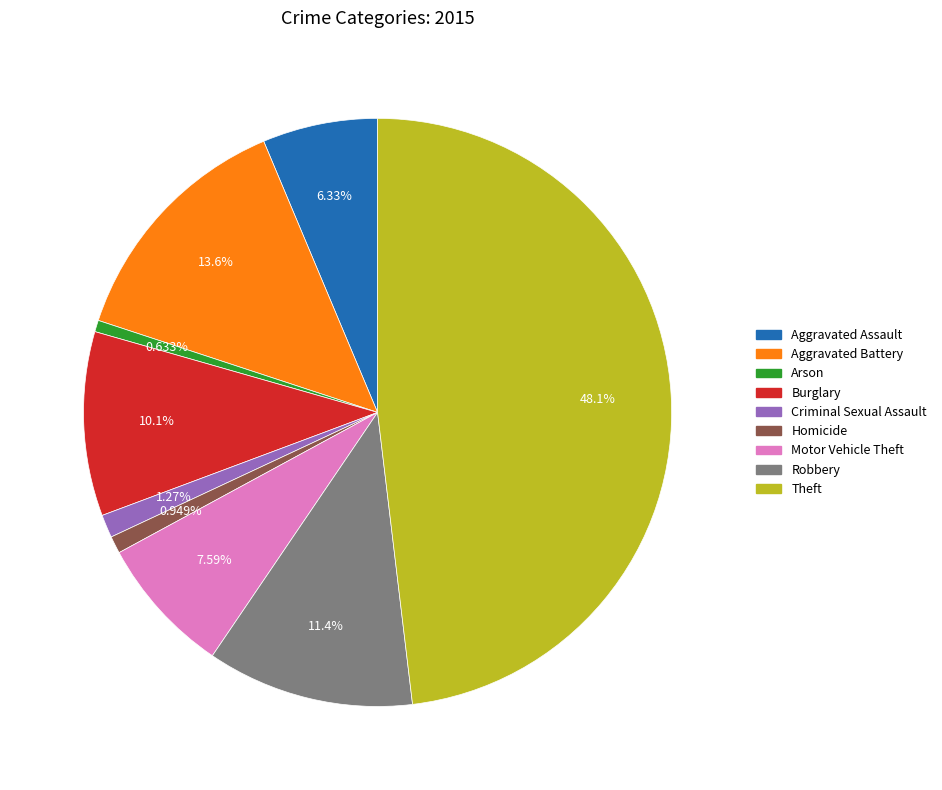

What is the largest slice in the pie chart?

Theft